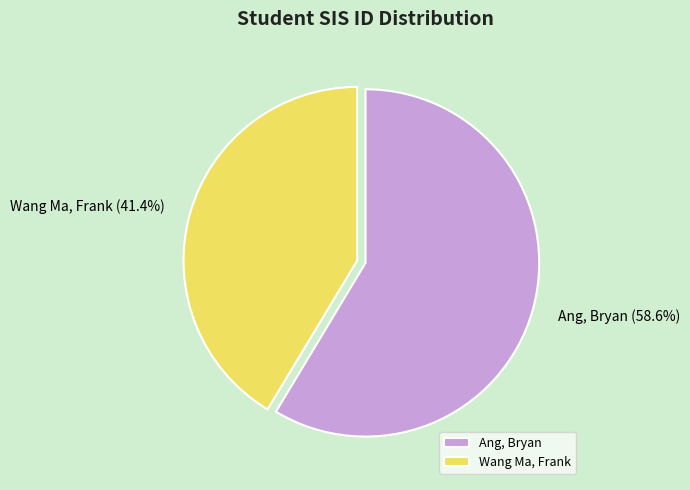

To the nearest percent, what portion does Wang Ma, Frank represent?

41%